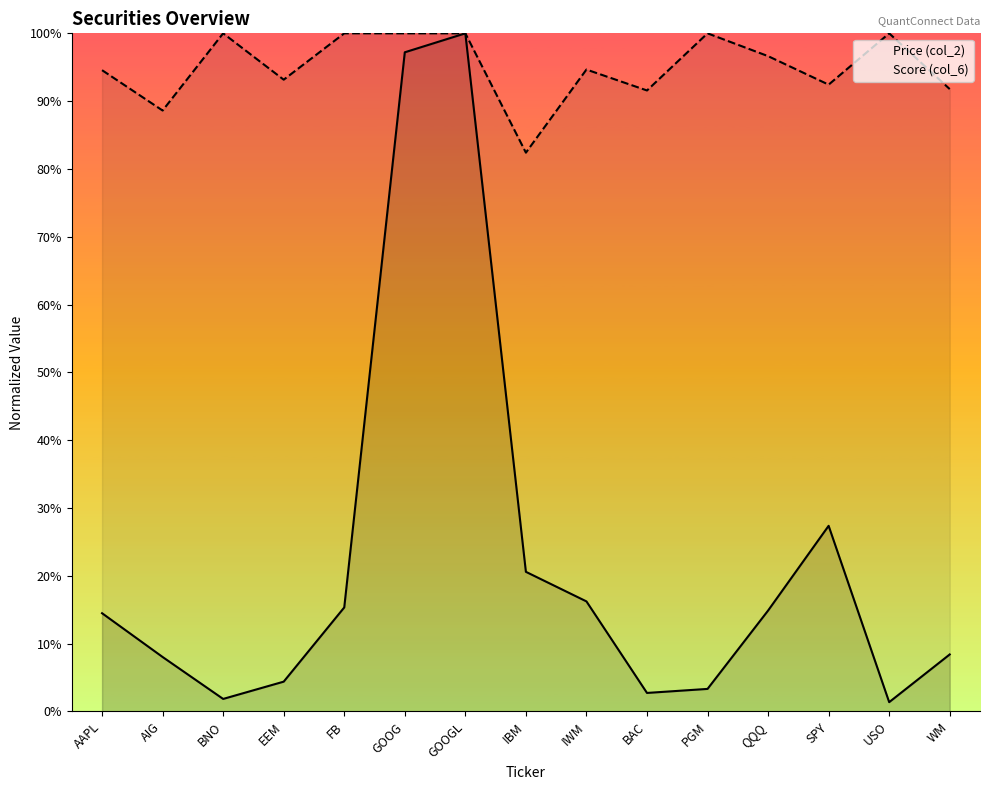

How many lines are shown in the chart?

2